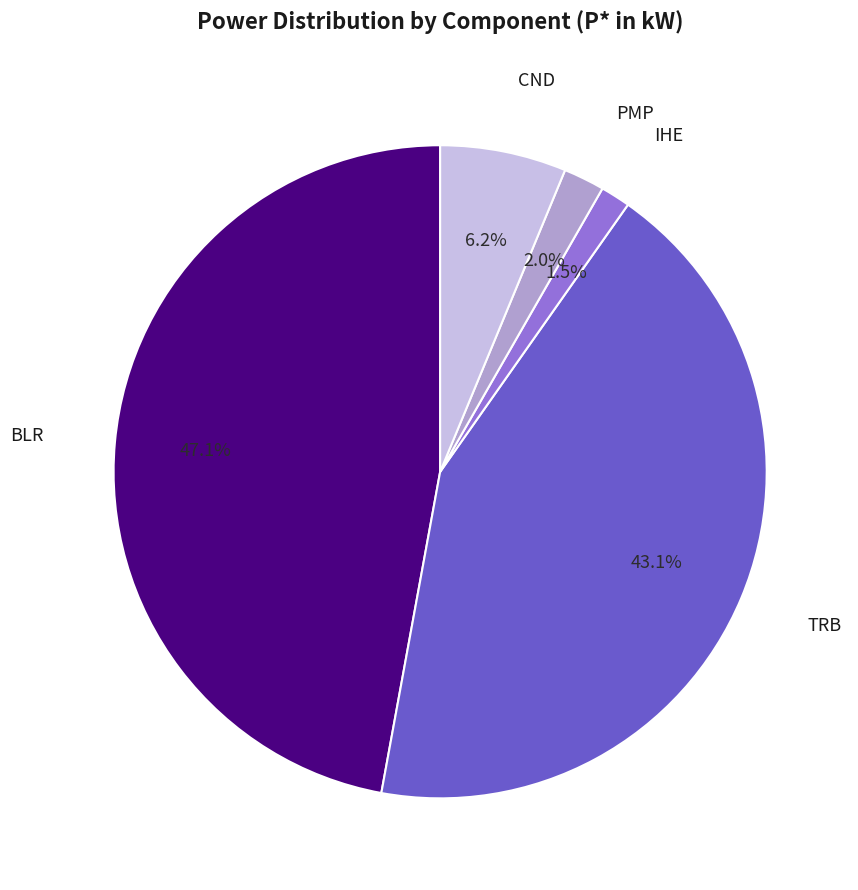

How many slices are in this pie chart?

5